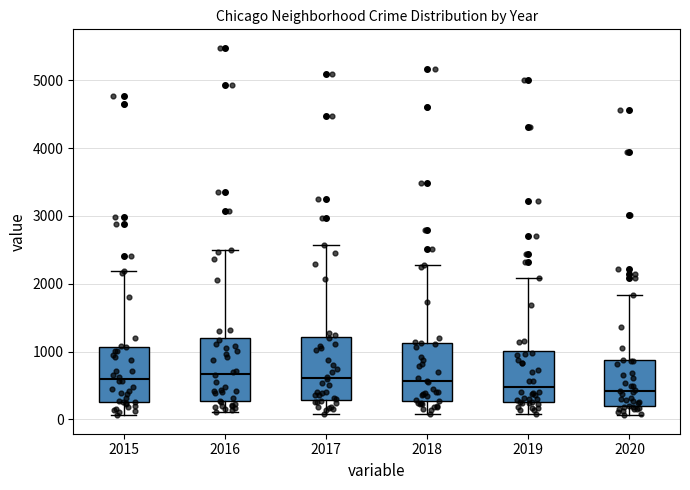

Where is the upper edge of the box at x = 2015 on the y-axis? The values are not printed on the chart, so give them approximately, as read against the axis.

1100